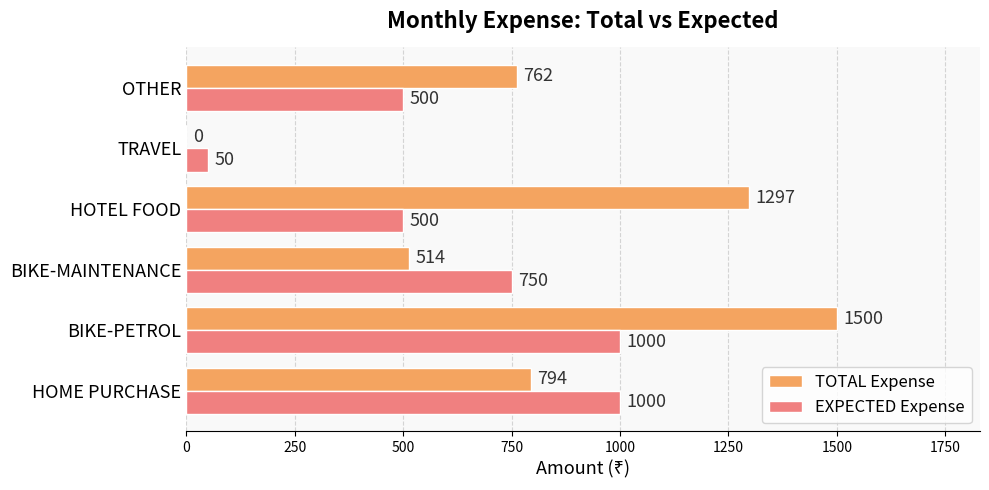

What is the sum of all EXPECTED Expense values?

3800